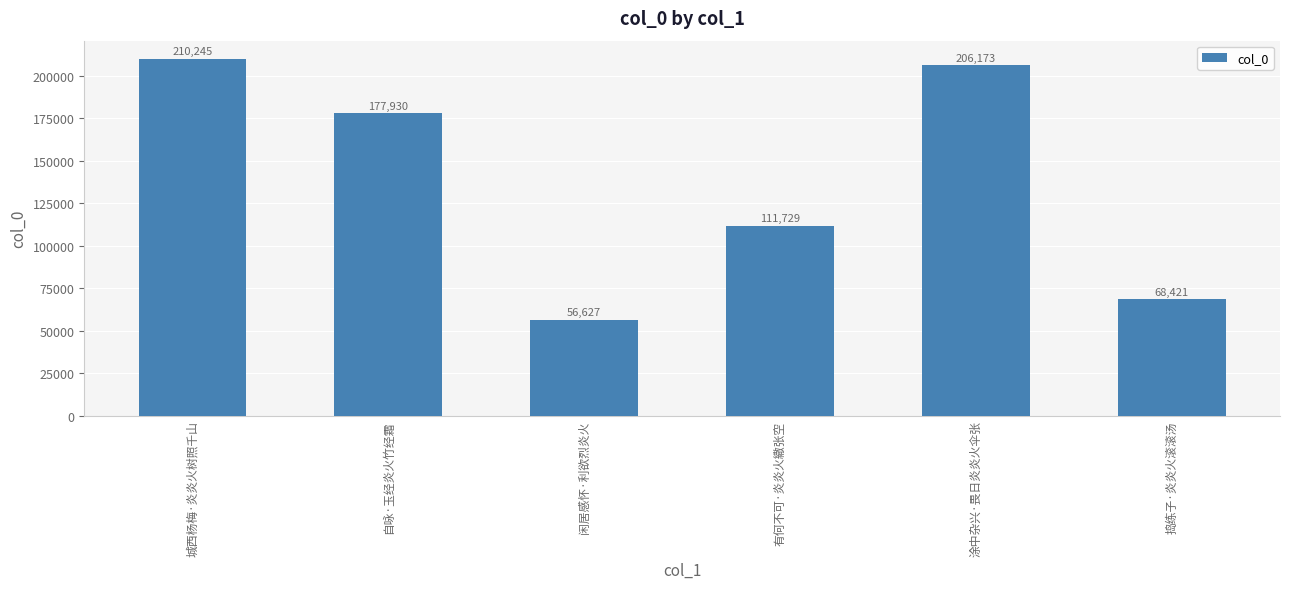

Which has a higher value, 涂中杂兴·畏日炎炎火伞张 or 自咏·玉经炎火竹经霜?

涂中杂兴·畏日炎炎火伞张